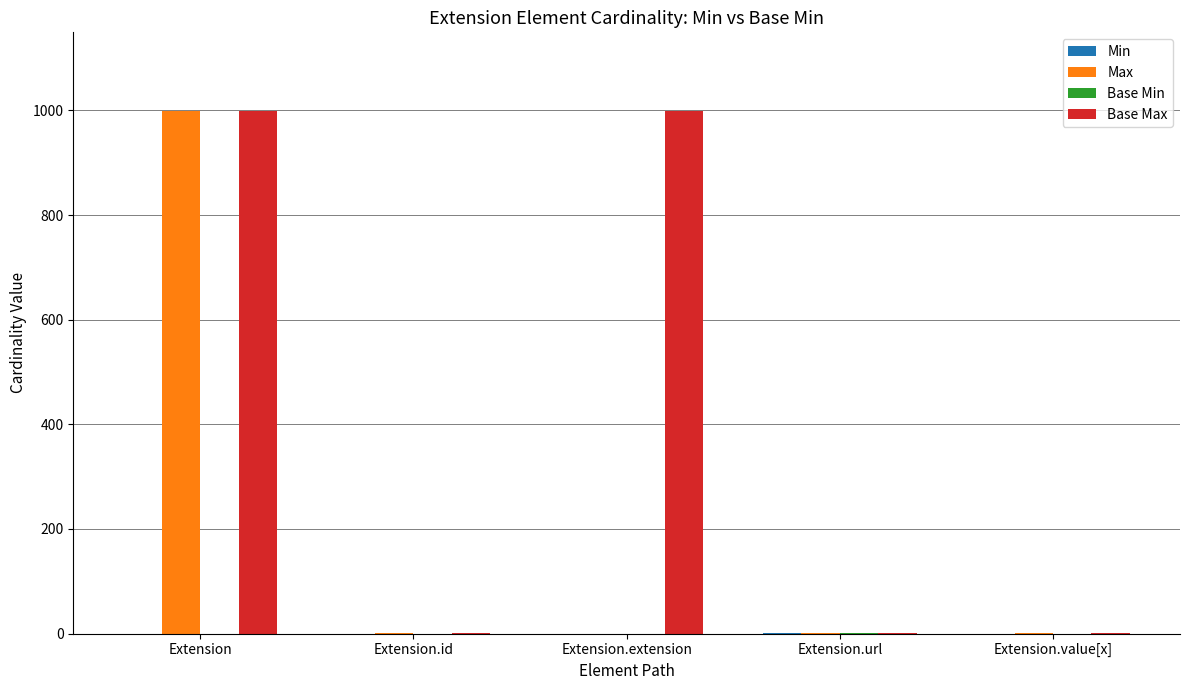

How many series are shown in this chart?

4